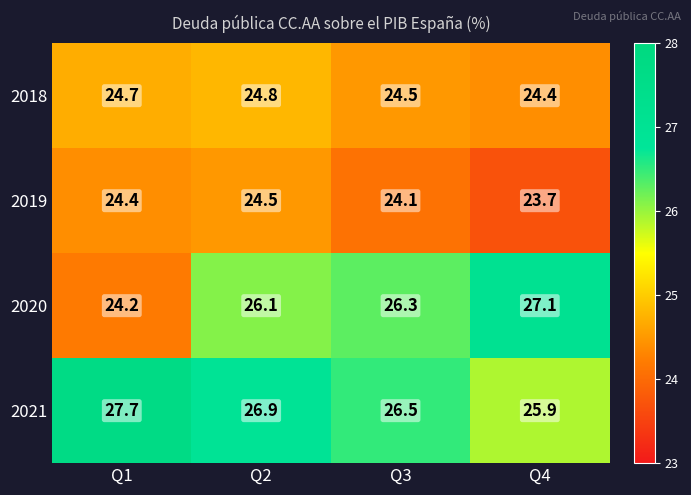

Between Q1 and Q2, which series saw the biggest shift?

2020